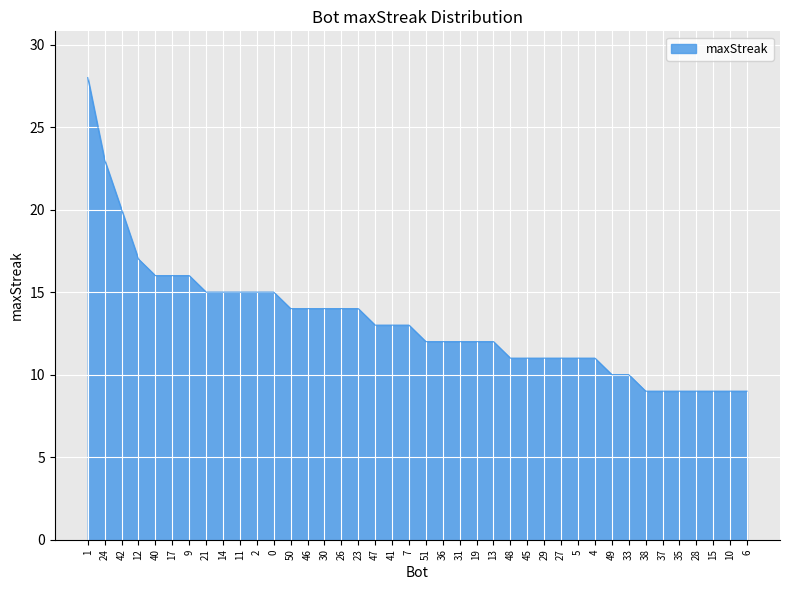

Reading left to right, list all the values displayed in this chart.

1=28	24=23	42=20	12=17	40=16	17=16	9=16	21=15	14=15	11=15	2=15	0=15	50=14	46=14	30=14	26=14	23=14	47=13	41=13	7=13	51=12	36=12	31=12	19=12	13=12	48=11	45=11	29=11	27=11	5=11	4=11	49=10	33=10	38=9	37=9	35=9	28=9	15=9	10=9	6=9